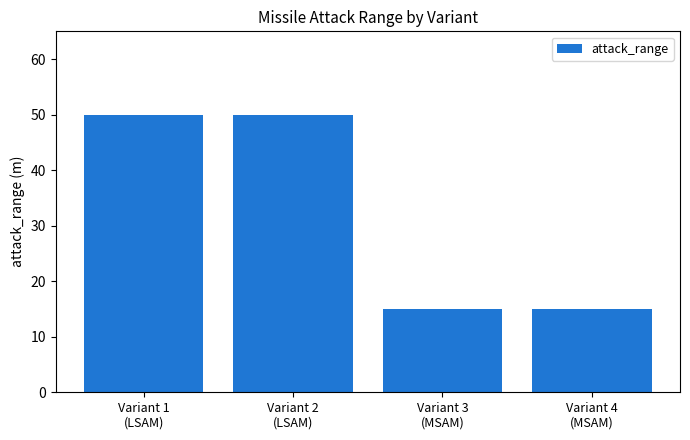

What is the difference between the values at Variant 2
(LSAM) and Variant 4
(MSAM)?

35